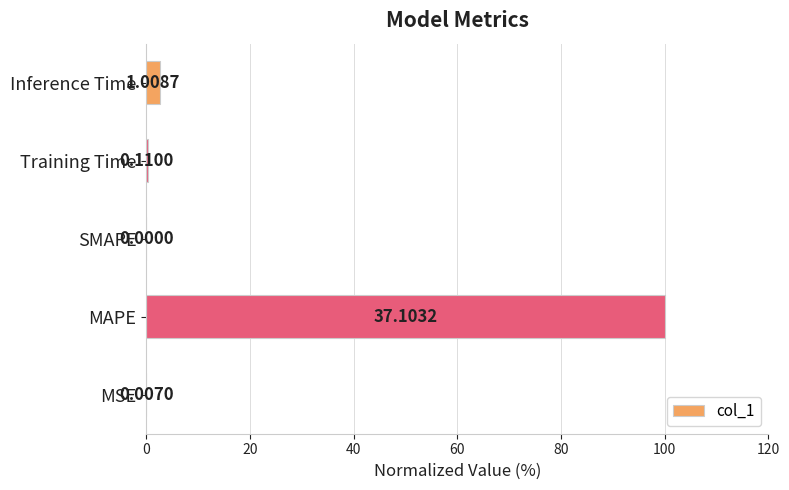

Are the bars horizontal?

Yes